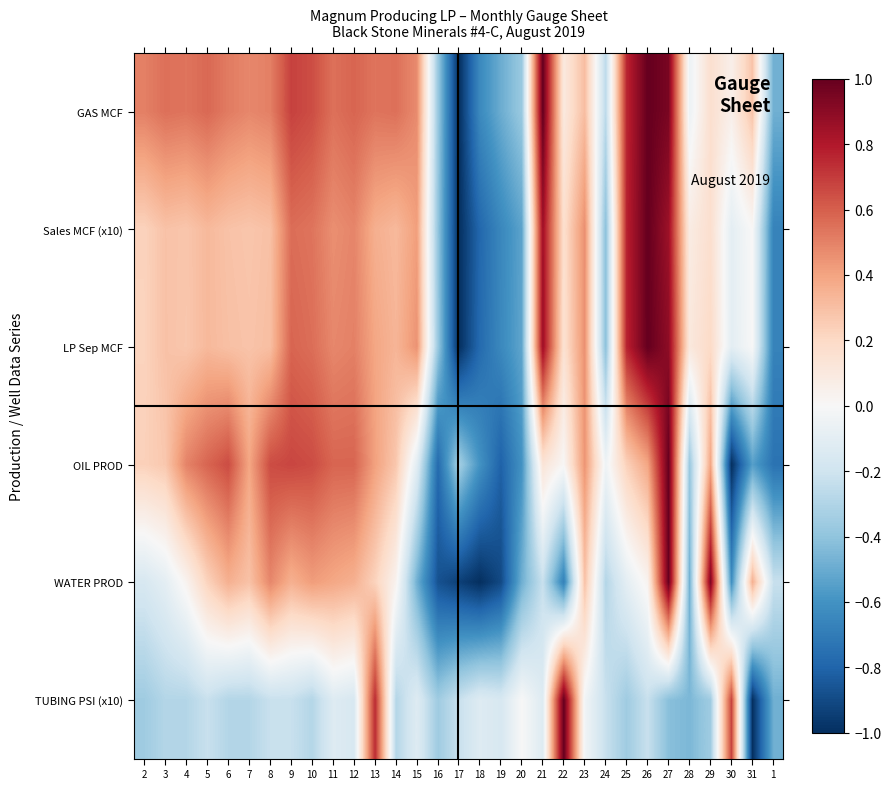

What is the minimum value shown in the chart?

-1.0